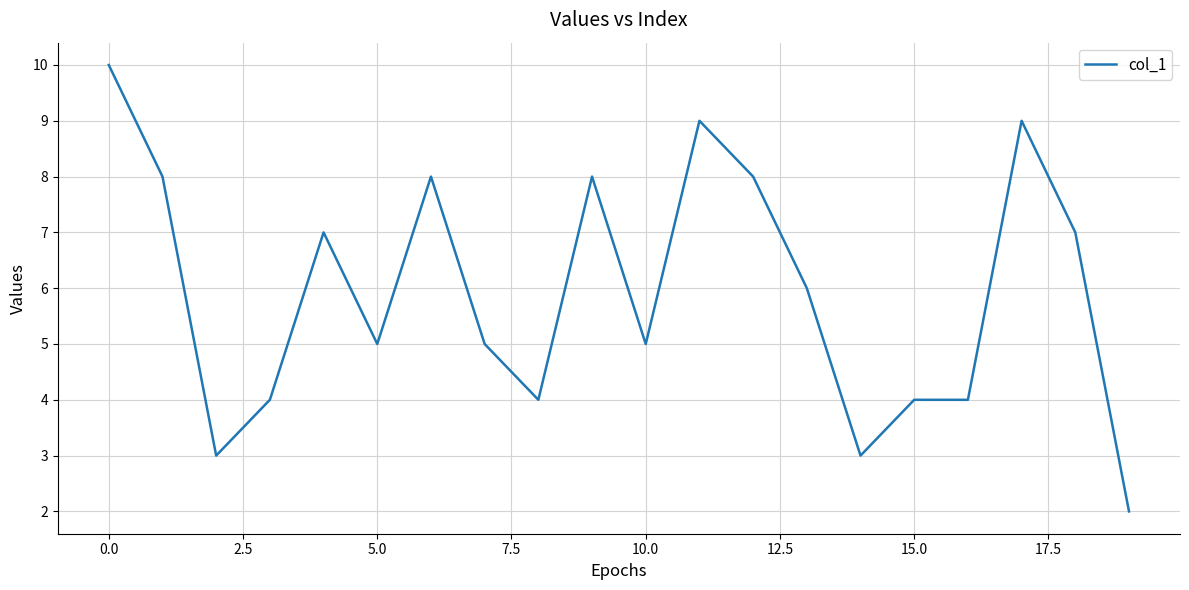

What is the maximum value shown in the chart?

10